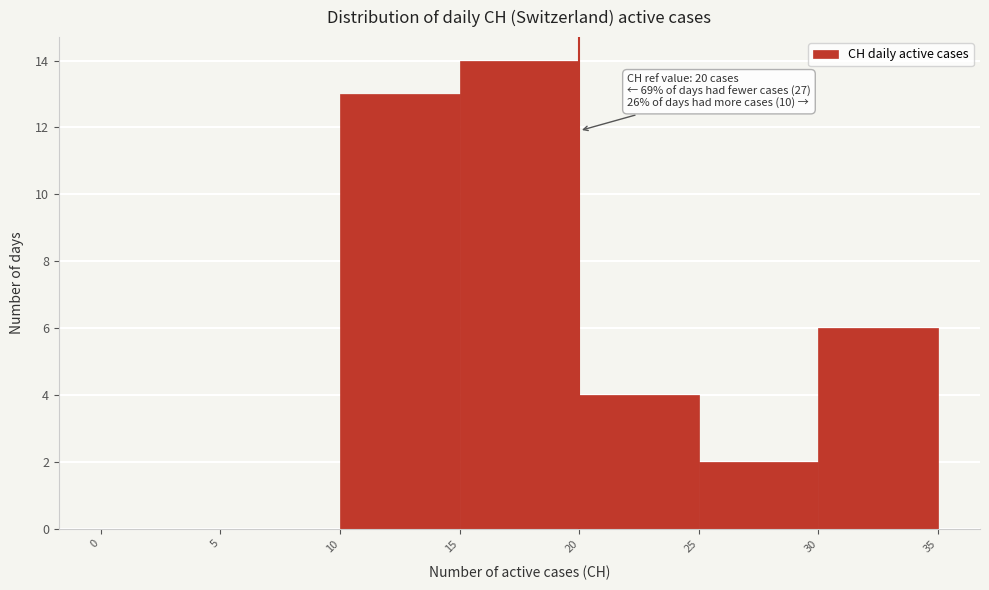

Over which range of the x-axis is the bar tallest?

15 to 20